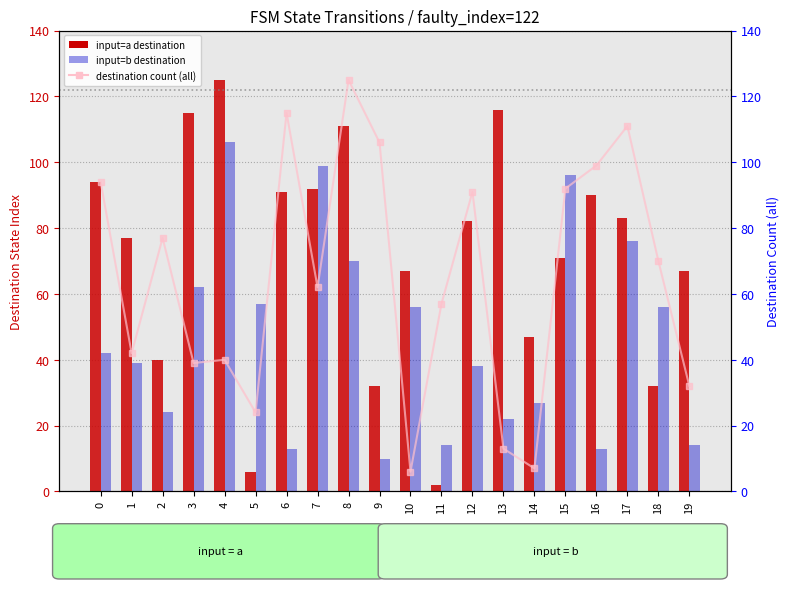

What is the average value of the input=a (destination state) series?

72